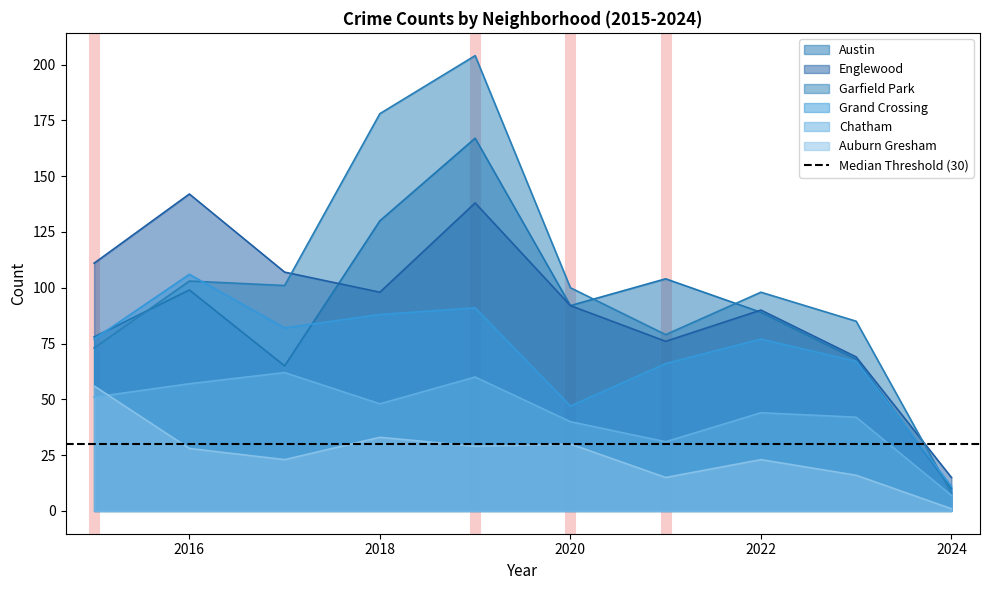

Between 2016 and 2018, which is larger?

2018